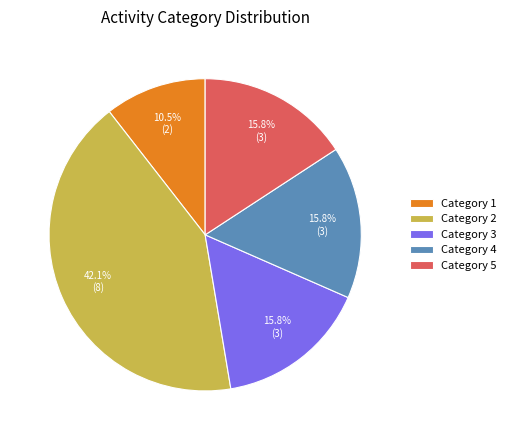

To the nearest percent, what is the average slice percentage?

20%